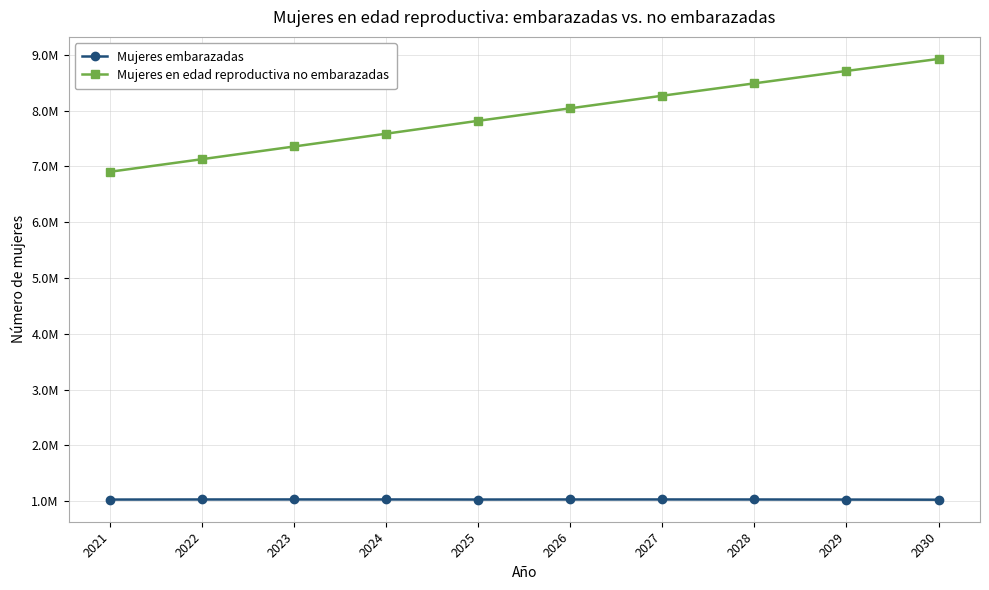

At which label is Mujeres embarazadas closest to 1030380?

2029